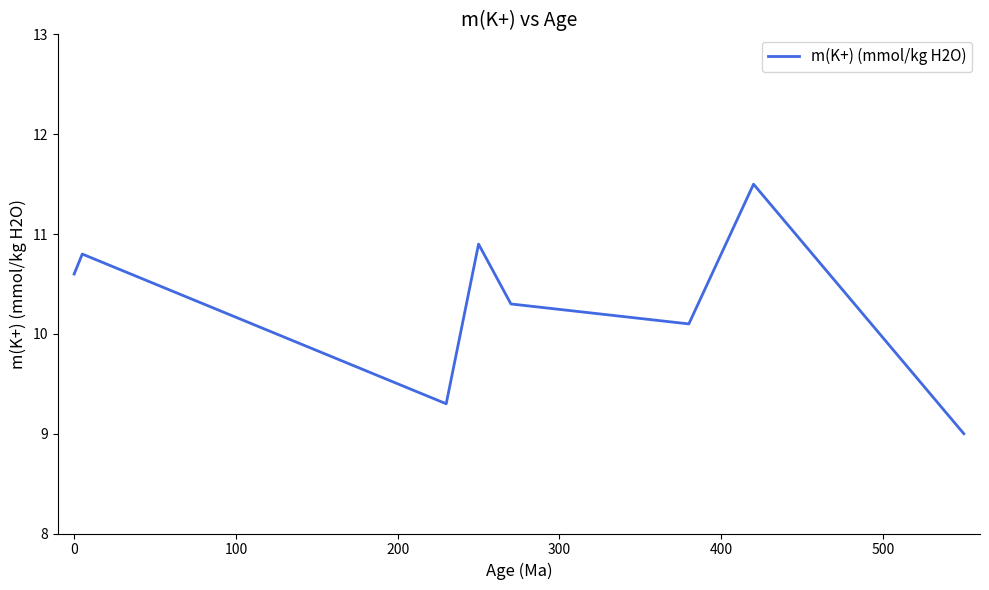

What is the difference between the second highest and minimum values?

1.9